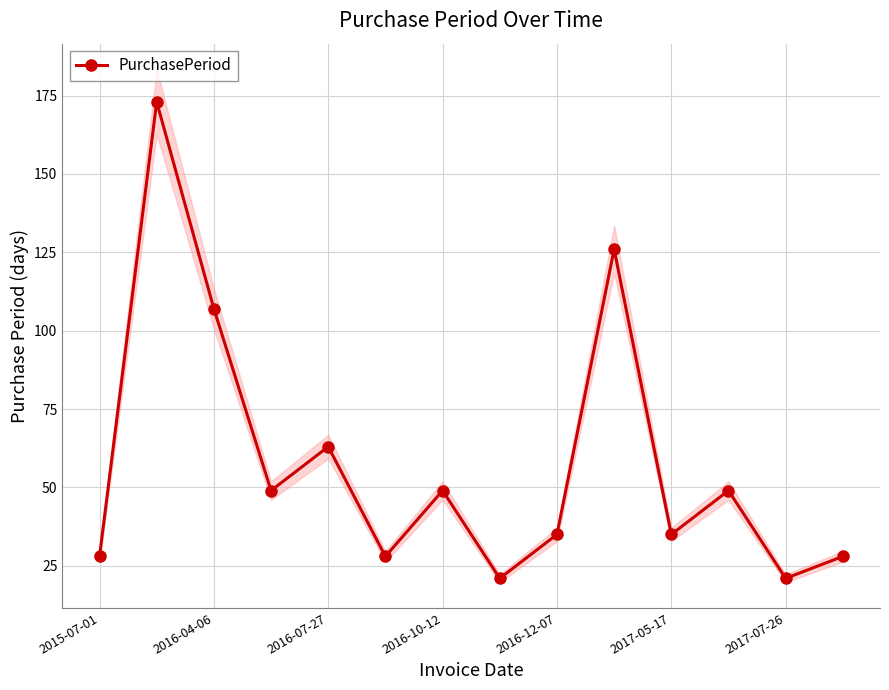

Which category has the lowest value across all series?

7